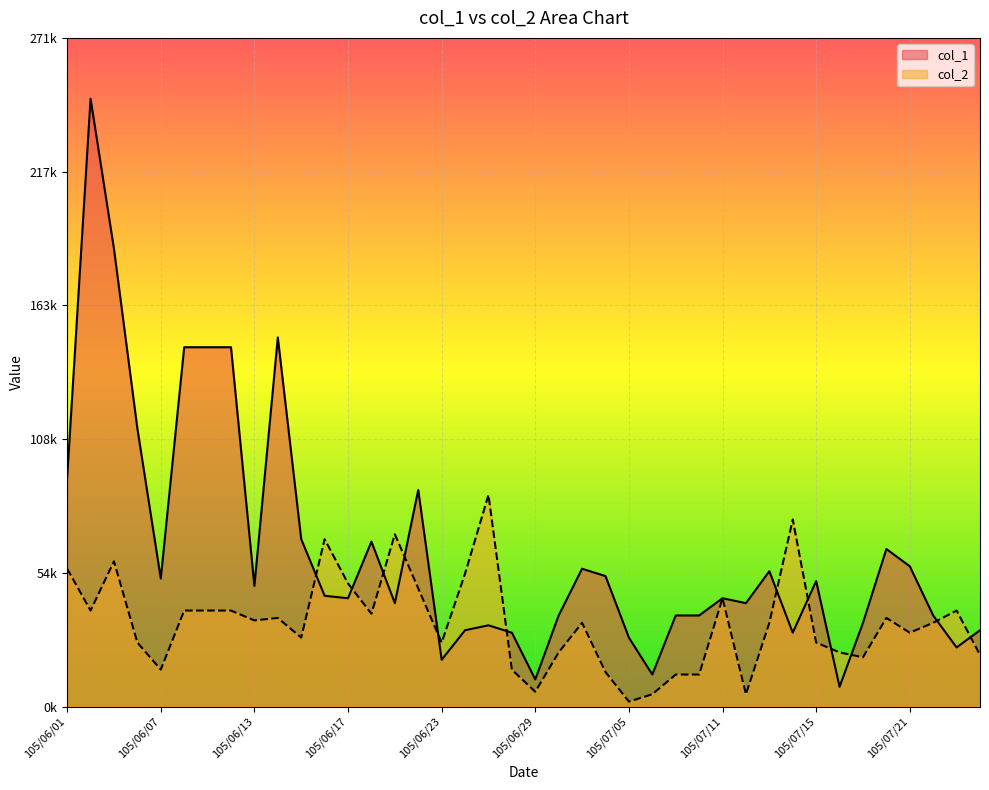

Reading left to right, transcribe all the data shown in this chart.

col_1: 105/06/01=93000	105/06/02=247000	105/06/03=186000	105/06/06=113000	105/06/07=52000	105/06/08=146000	105/06/09=146000	105/06/10=146000	105/06/13=49000	105/06/14=150000	105/06/15=68021	105/06/16=45000	105/06/17=44000	105/06/20=67000	105/06/21=42000	105/06/22=88000	105/06/23=19000	105/06/24=31000	105/06/27=33000	105/06/28=30000	105/06/29=11000	105/06/30=37000	105/07/01=56000	105/07/04=53000	105/07/05=28000	105/07/06=13000	105/07/07=37000	105/07/08=37000	105/07/11=44000	105/07/12=42000	105/07/13=55000	105/07/14=30000	105/07/15=51000	105/07/18=8000	105/07/19=34000	105/07/20=64000	105/07/21=57000	105/07/22=37000	105/07/25=24000	105/07/26=31000
col_2: 105/06/01=56000	105/06/02=39000	105/06/03=59000	105/06/06=26000	105/06/07=15000	105/06/08=39000	105/06/09=39000	105/06/10=39000	105/06/13=35000	105/06/14=36000	105/06/15=28000	105/06/16=68000	105/06/17=50000	105/06/20=37697	105/06/21=69993	105/06/22=48000	105/06/23=26000	105/06/24=54000	105/06/27=86000	105/06/28=15000	105/06/29=6000	105/06/30=22000	105/07/01=34000	105/07/04=14000	105/07/05=2000	105/07/06=5000	105/07/07=13000	105/07/08=13000	105/07/11=44000	105/07/12=5000	105/07/13=34000	105/07/14=76000	105/07/15=26000	105/07/18=22000	105/07/19=20000	105/07/20=36000	105/07/21=30000	105/07/22=34027	105/07/25=39000	105/07/26=21000